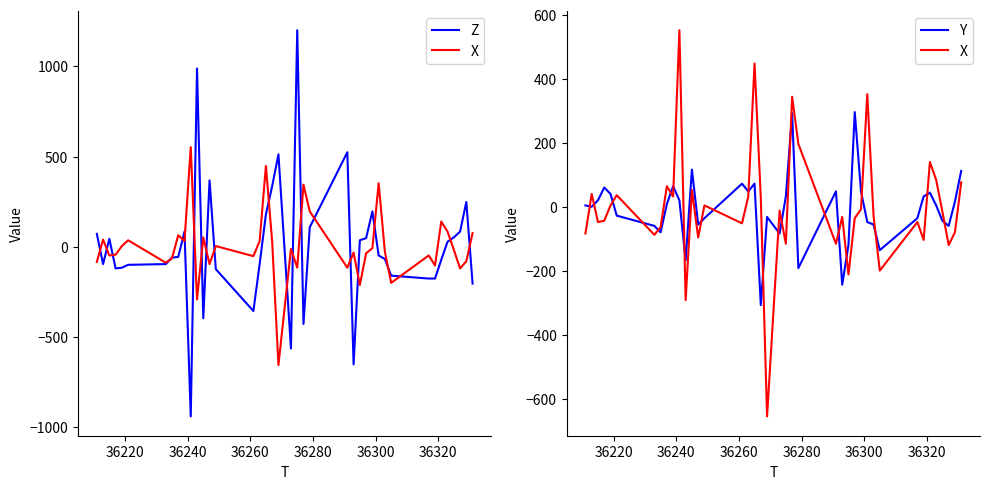

In Y, how many points are lower than both neighbors (excluding endpoints)?

11